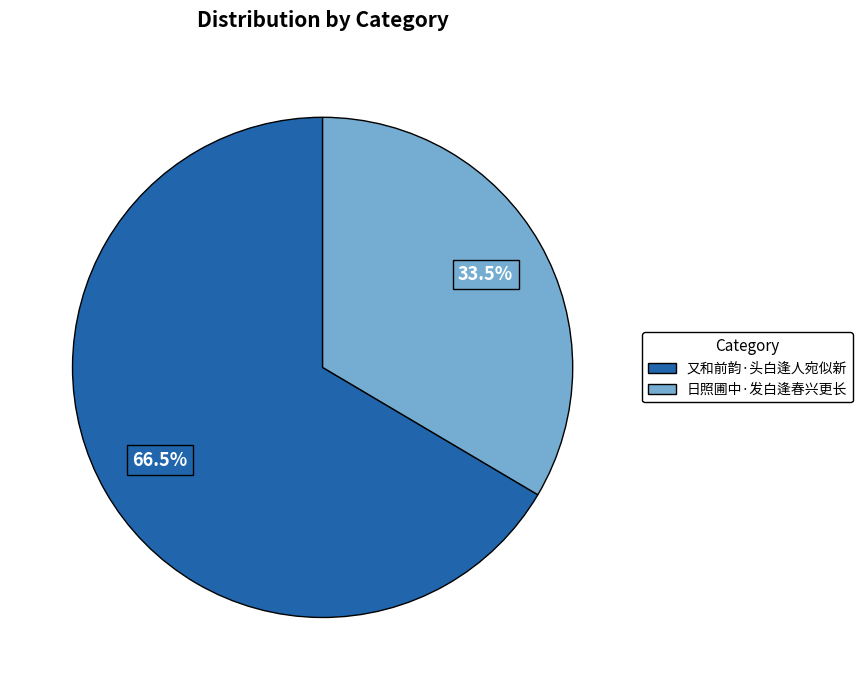

Rank the categories by value from lowest to highest.

日照圃中·发白逢春兴更长, 又和前韵·头白逢人宛似新